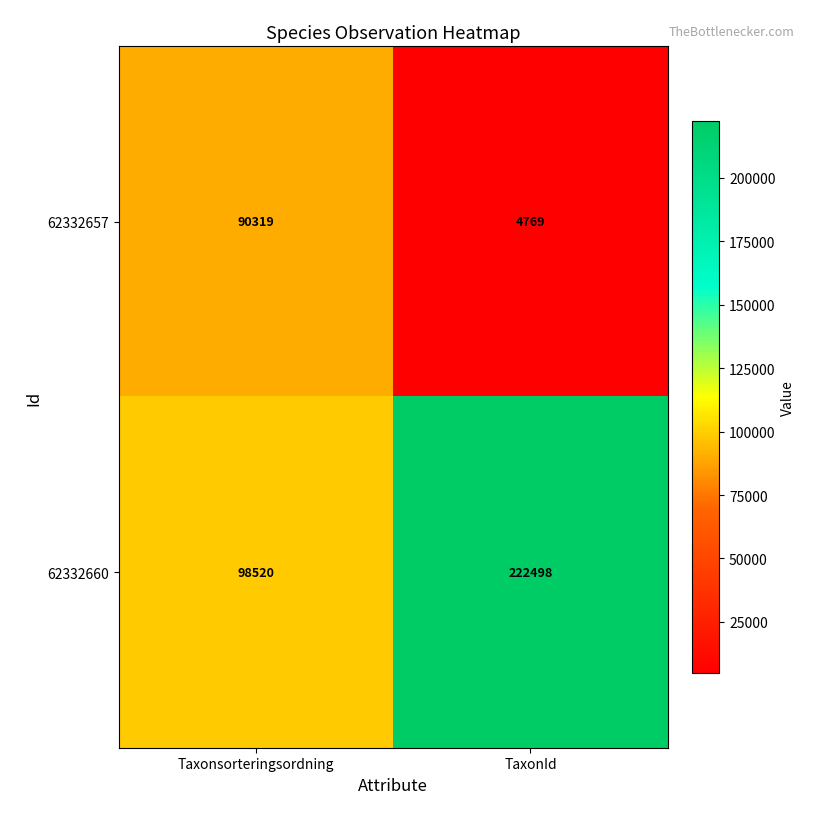

Reading left to right, extract all data points from this chart.

62332657: 90319	4769
62332660: 98520	222498